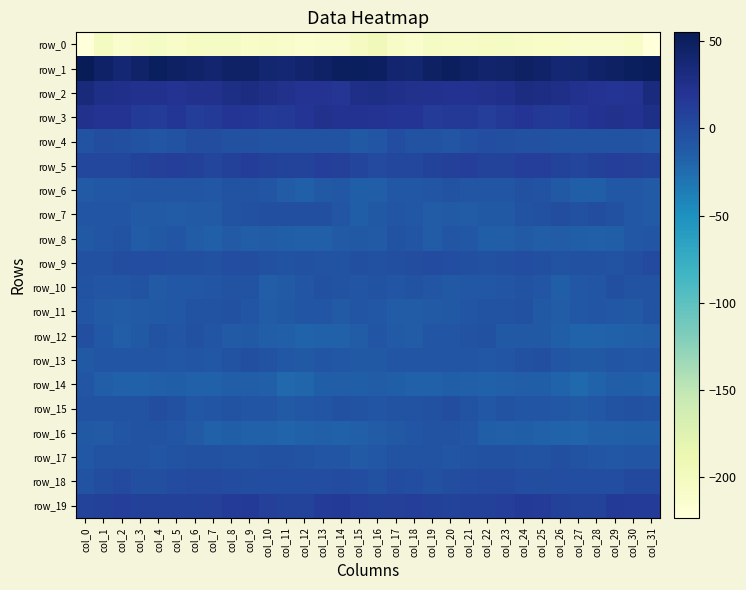

Between col_12 and col_22, which is larger?

col_22